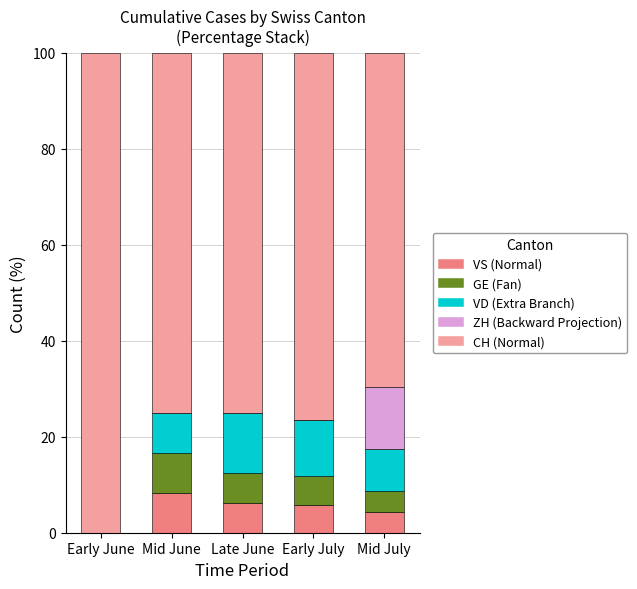

How many categories are shown in the chart?

5